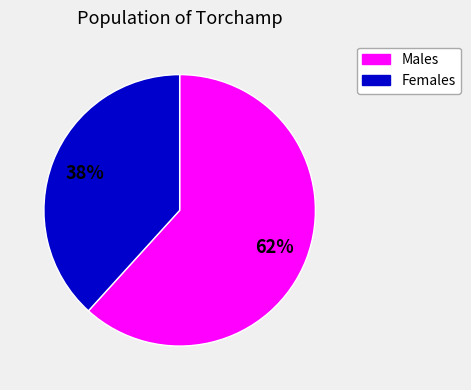

To the nearest percent, what is the average slice percentage?

50%